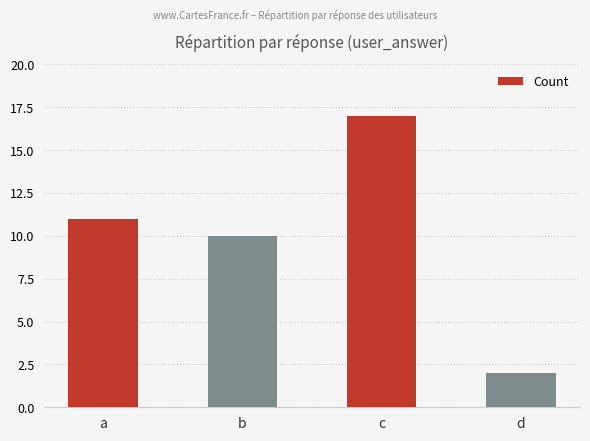

What is the value of the 3rd bar from the left?

17